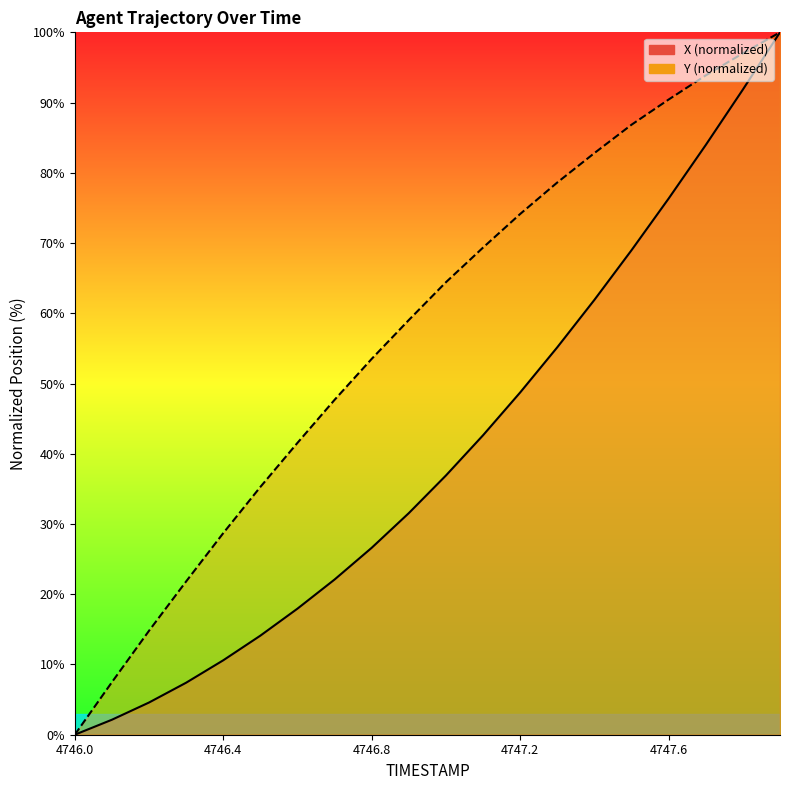

How many values in X are above zero?

19